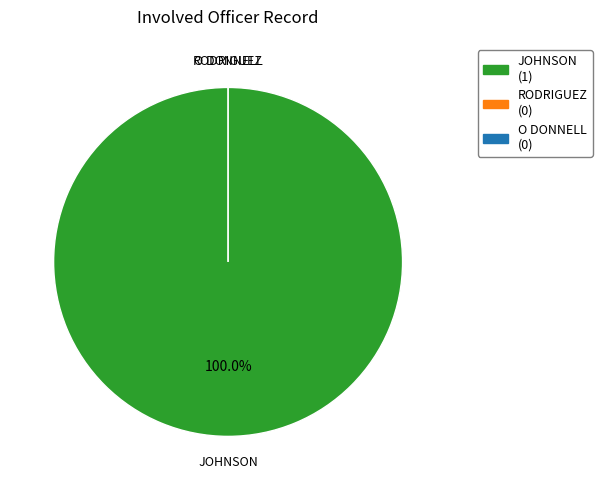

What is the change in value from JOHNSON to RODRIGUEZ?

-1